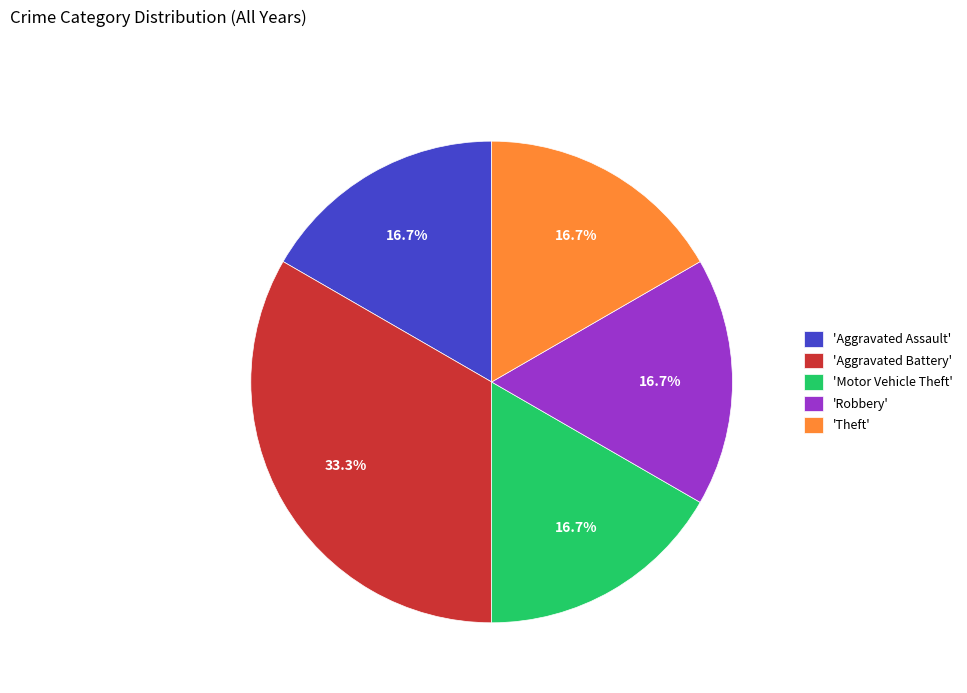

What percentage is NOT represented by 'Motor Vehicle Theft'?

83.3%